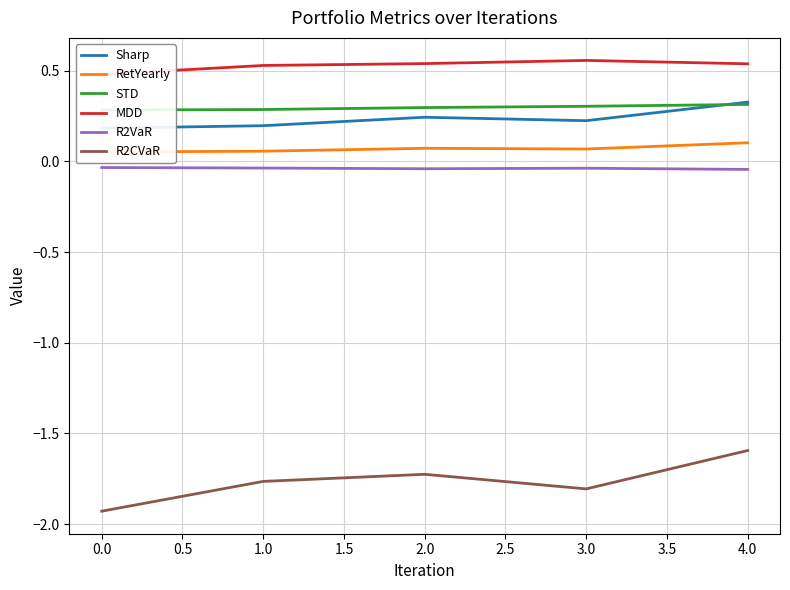

Is it true that R2CVaR equals -1.8 at 3.0?

True